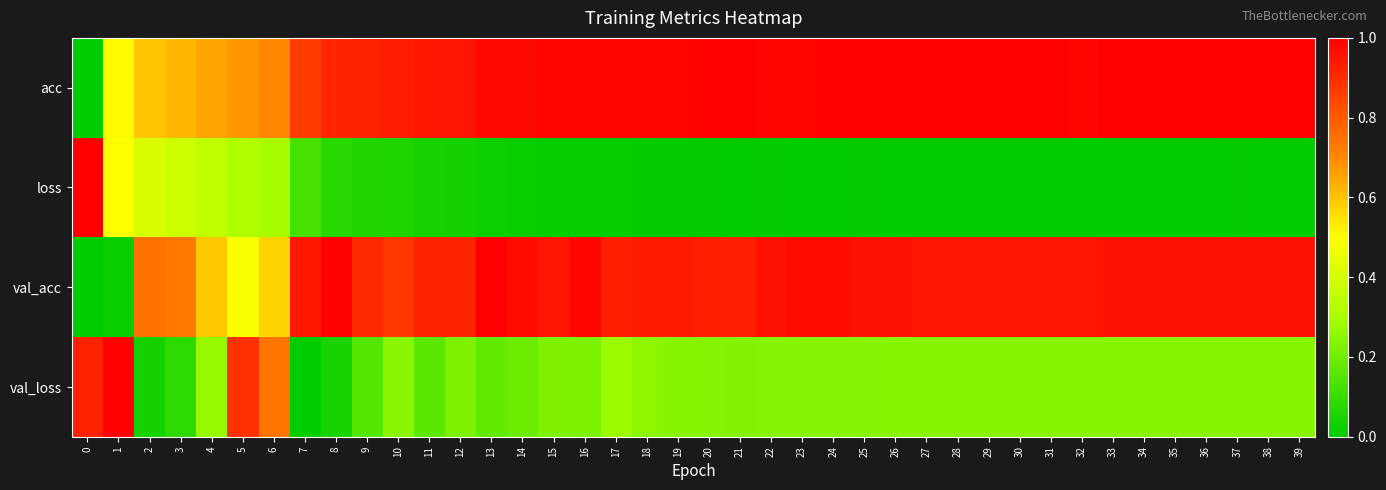

What is the total value across all series at 29?

2.2